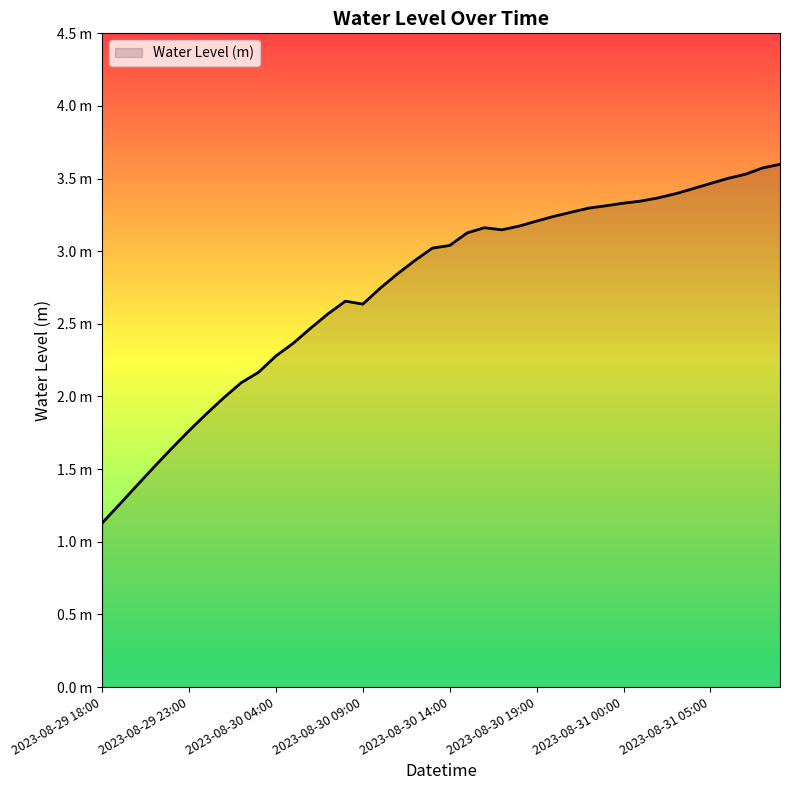

Does the chart have visible grid lines?

No